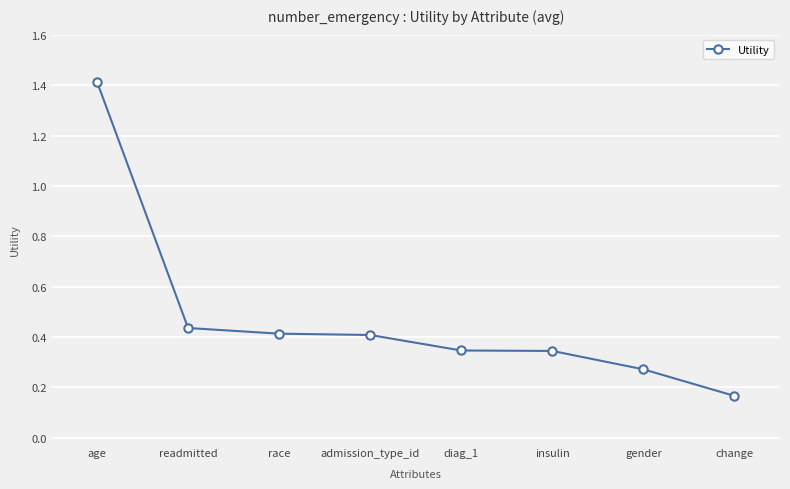

What is the change in value from admission_type_id to insulin?

-0.1